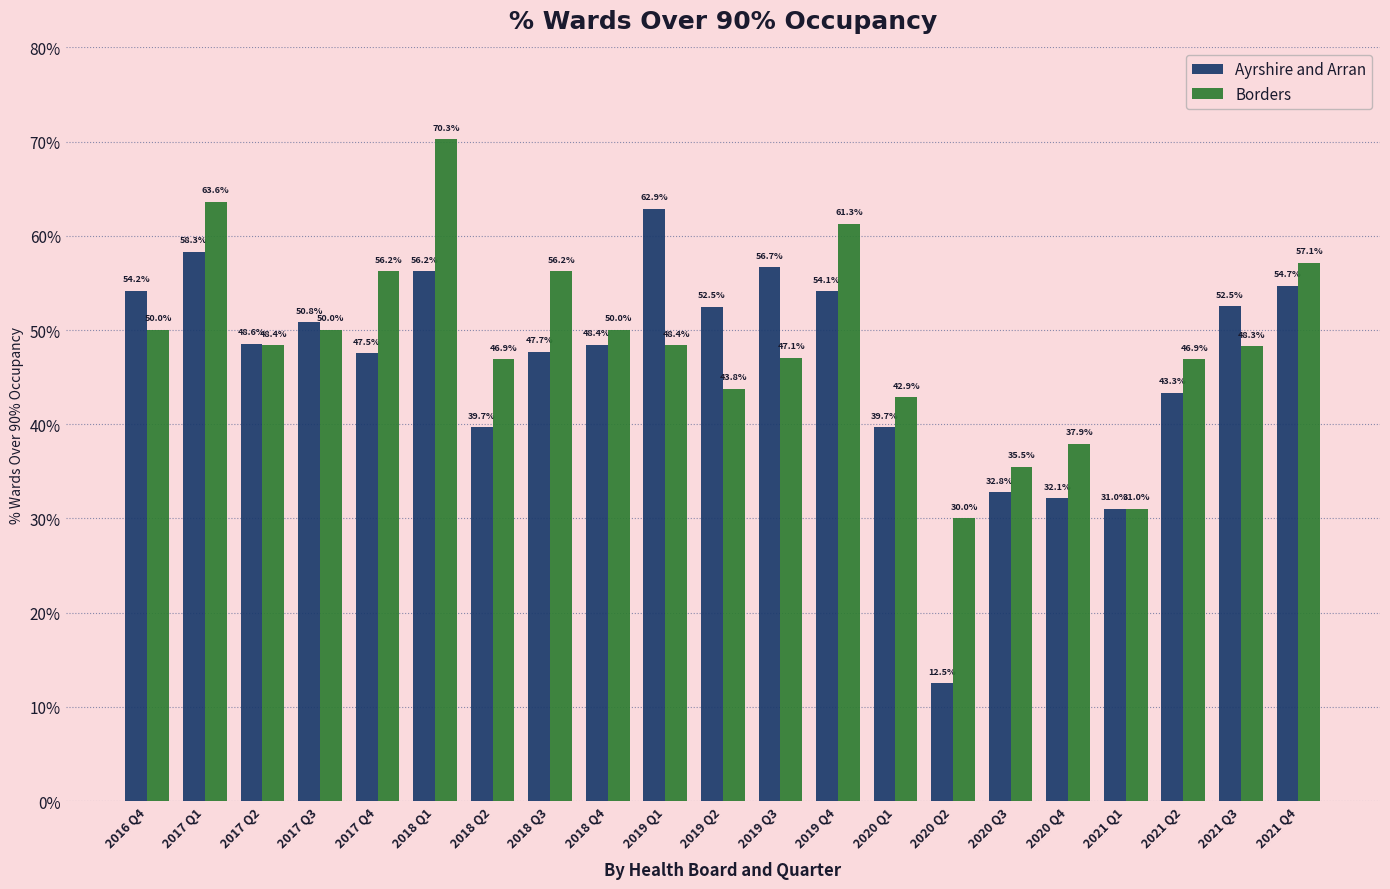

Which series has the largest range (max minus min)?

Ayrshire and Arran